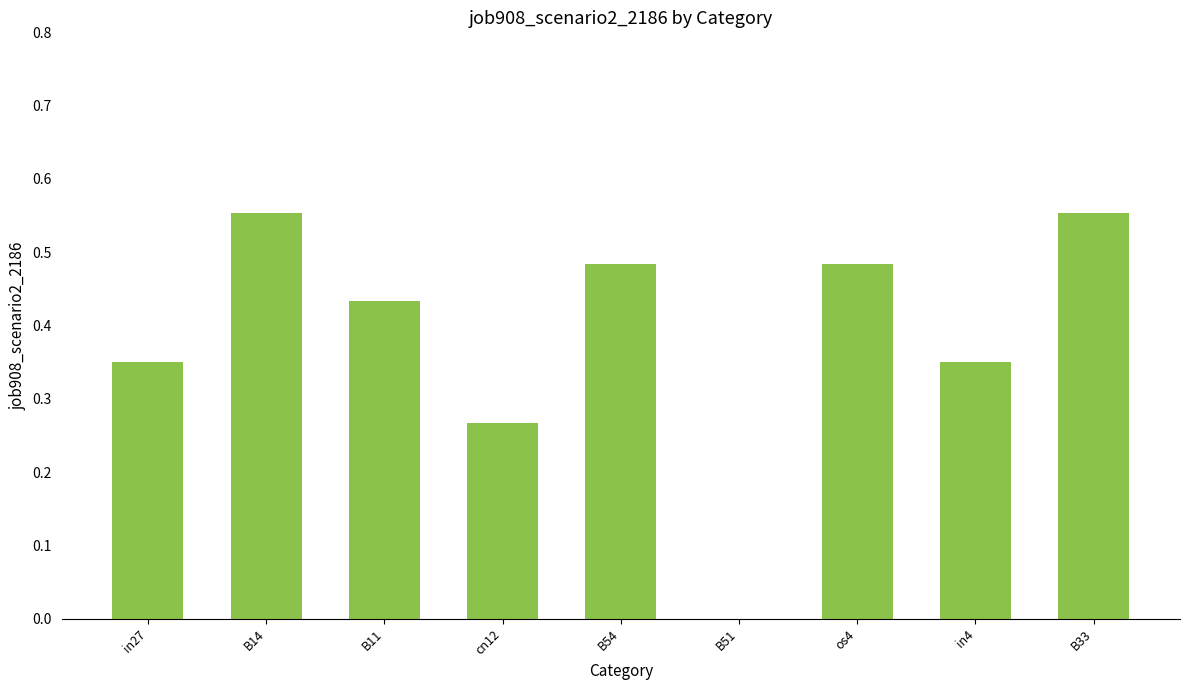

Is it true that the value at B54 is 0.8?

False